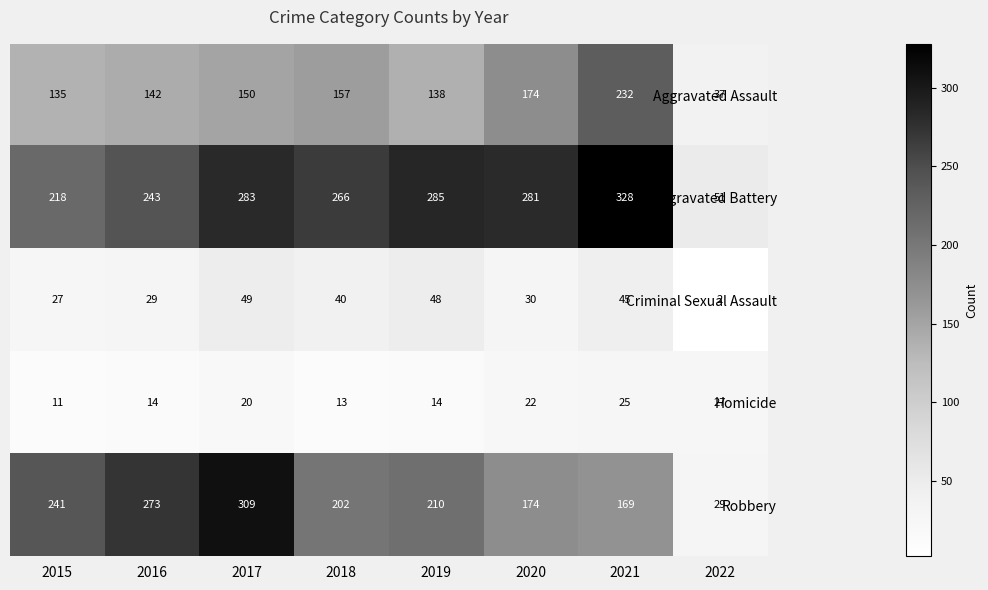

What is the total value across all series at 2016?

701